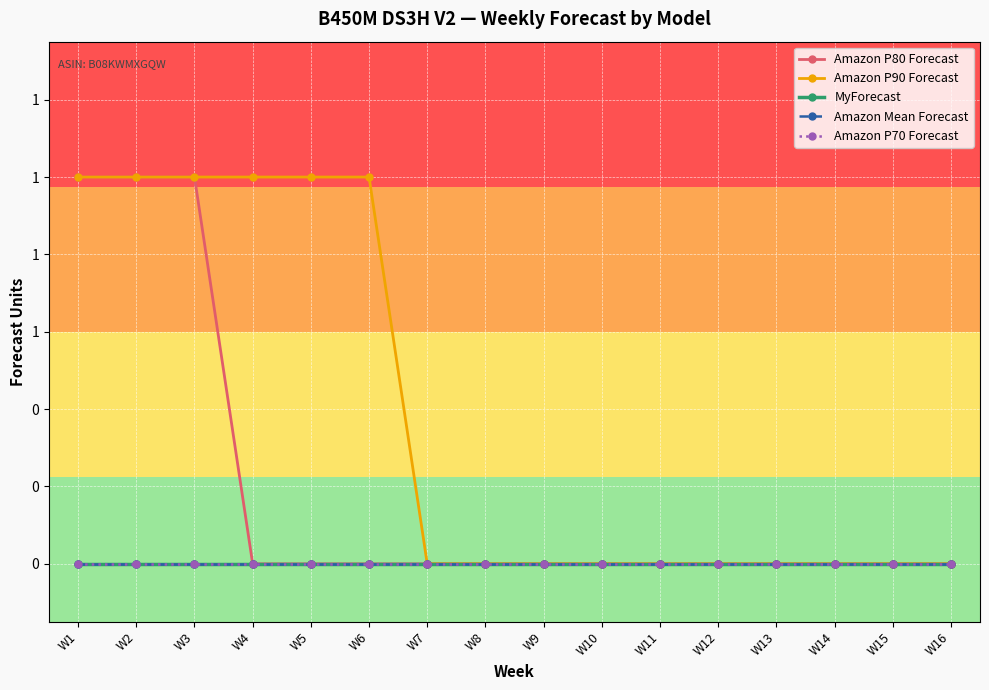

How many data points does each series have?

16